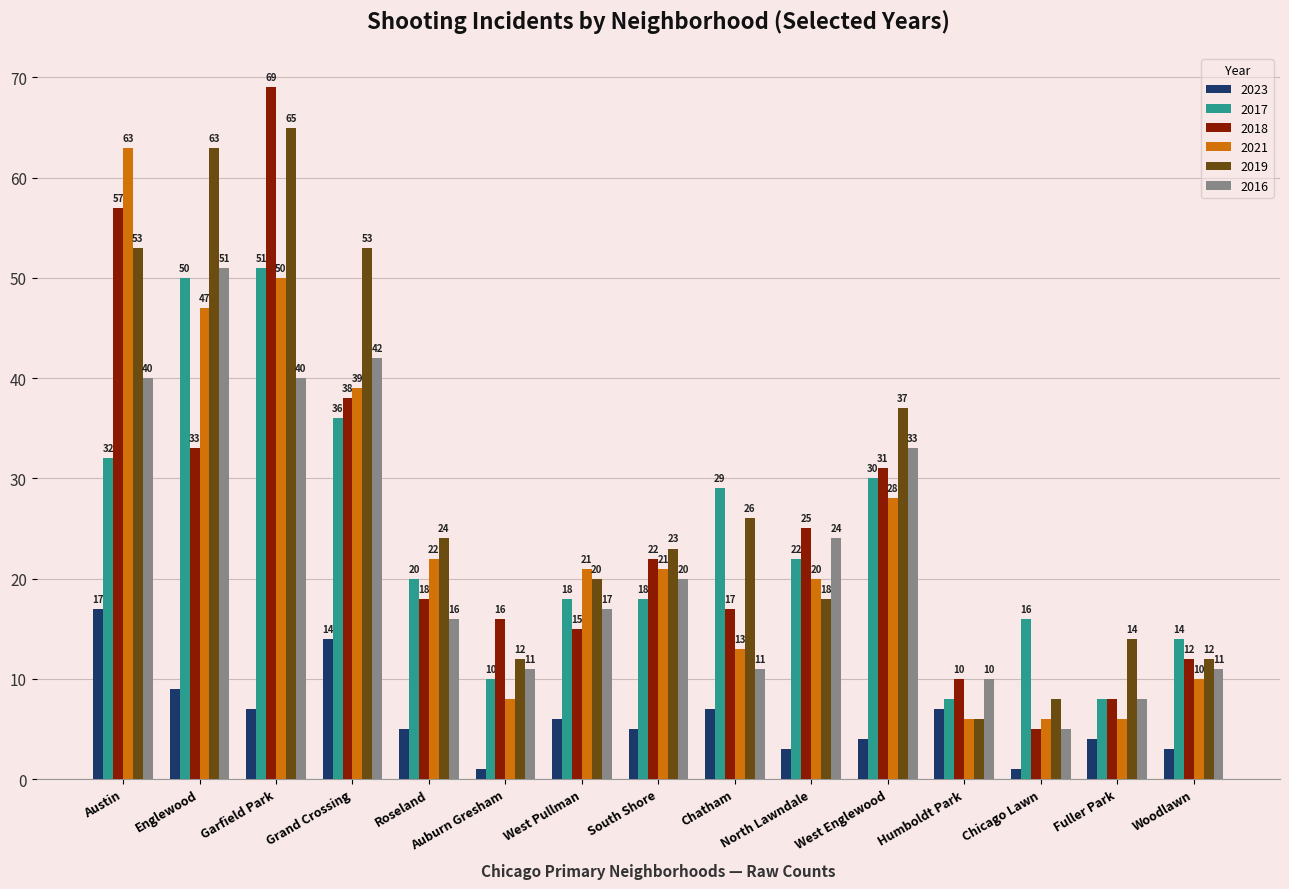

The value of 2016 at West Pullman is 17. True or false?

True